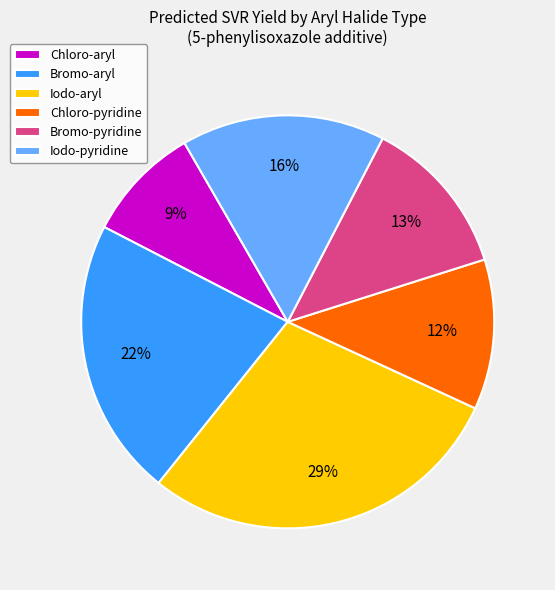

To the nearest percent, what portion does Chloro-aryl represent?

9%